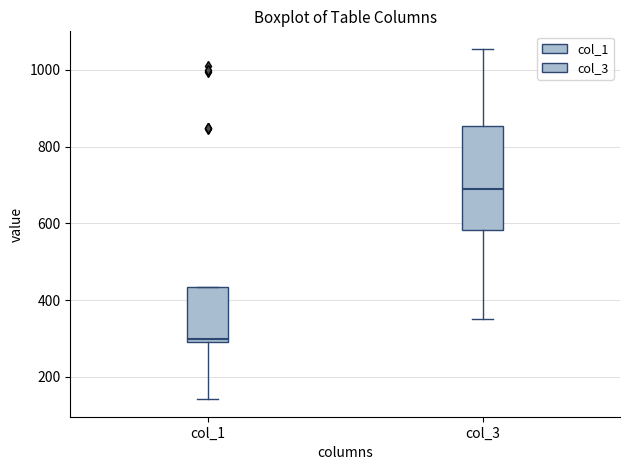

Reading left to right, transcribe this box plot: for each box, give where its median line is, the range the box spans, and where its two whiskers end, as read against the y-axis. The values are not printed on the chart, so give them approximately, as read against the axis.

col_1: median 300 (just above the box's lower edge), box 300 to 440, whiskers 140 to 440
col_3: median 700, box 580 to 860, whiskers 360 to 1060